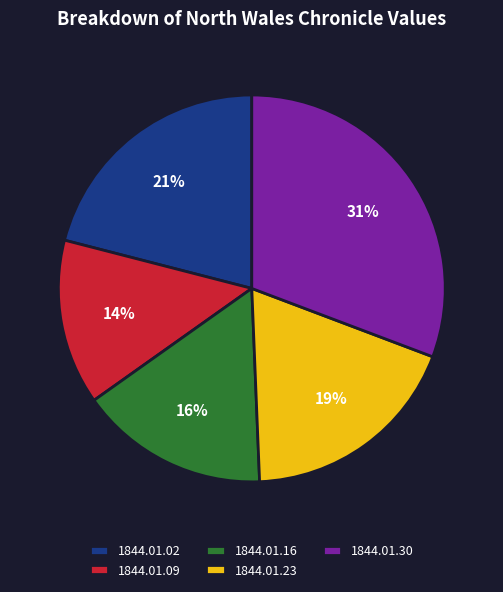

Is the sum of 1844.01.30 and 1844.01.16 greater than half?

No